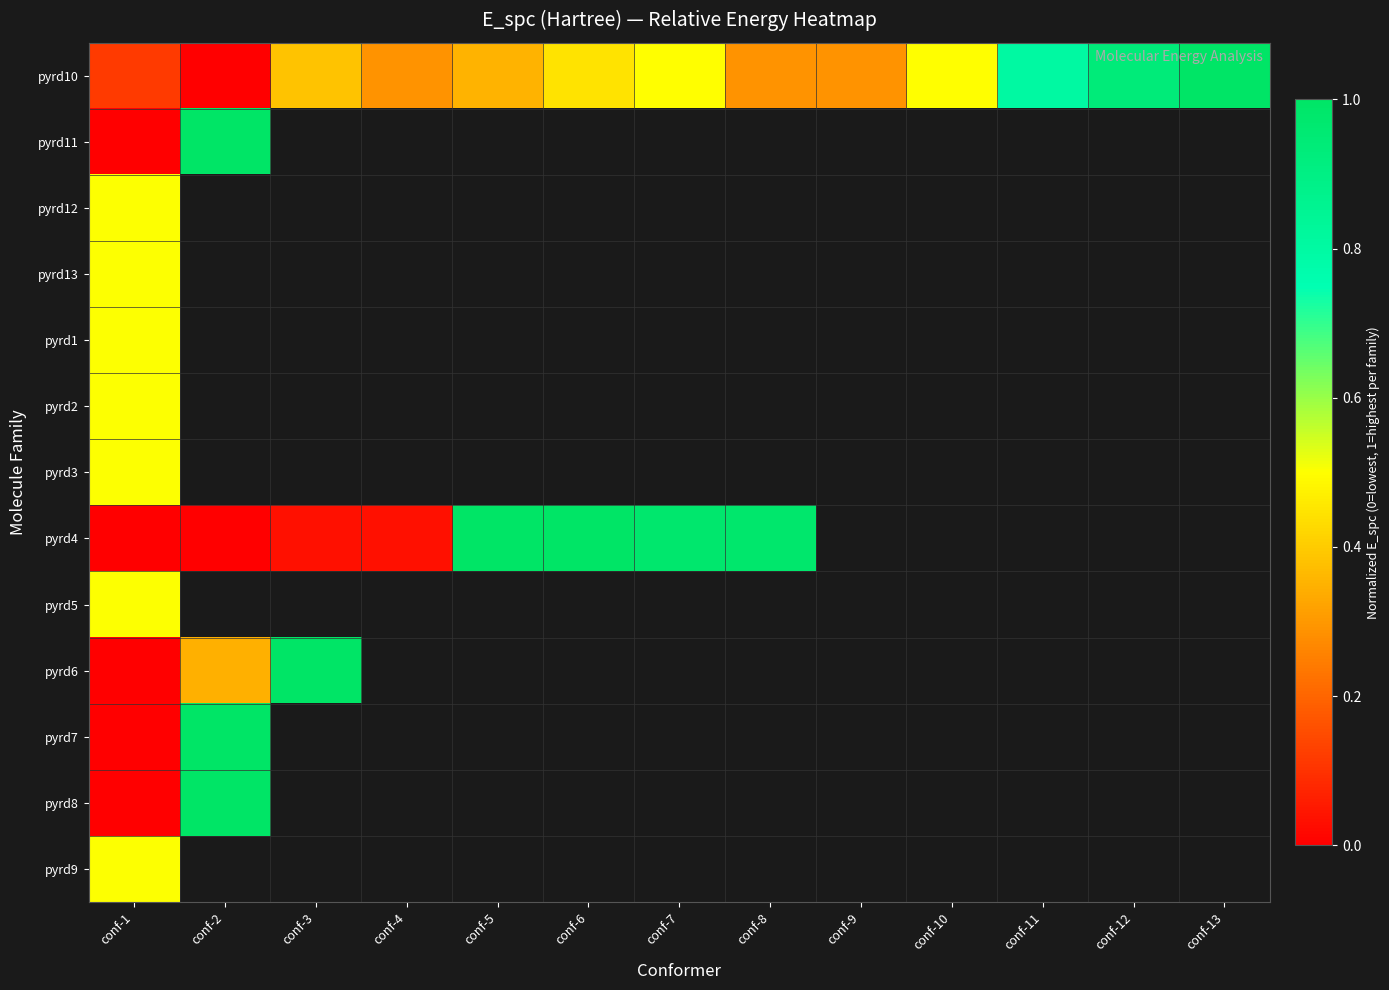

What is the maximum value for pyrd2?

0.5